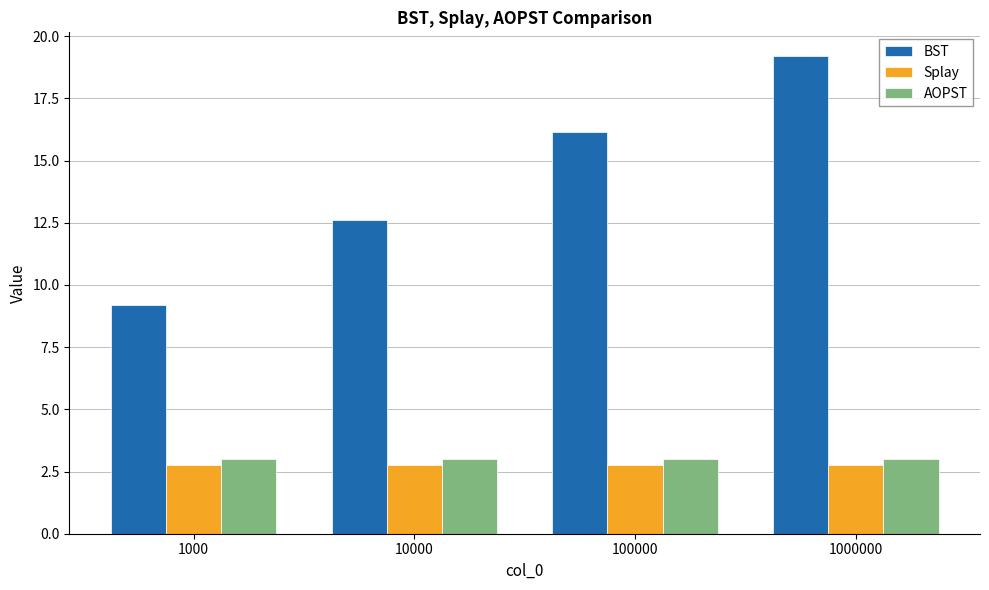

Rank the series by their maximum value, from highest to lowest.

BST, AOPST, Splay